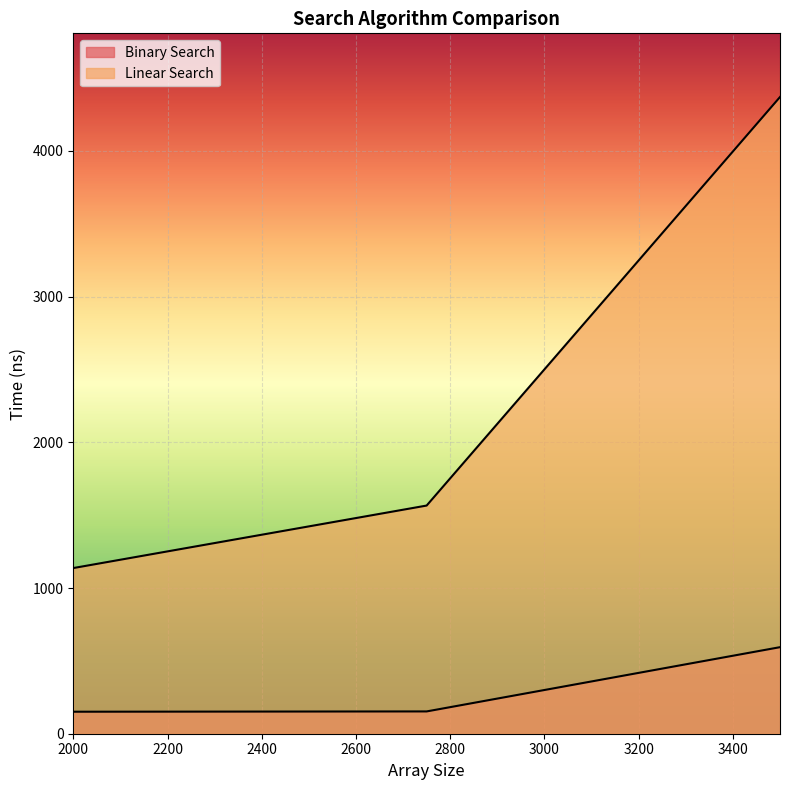

What is the value of the Binary Search point at the 3rd from the left?

594